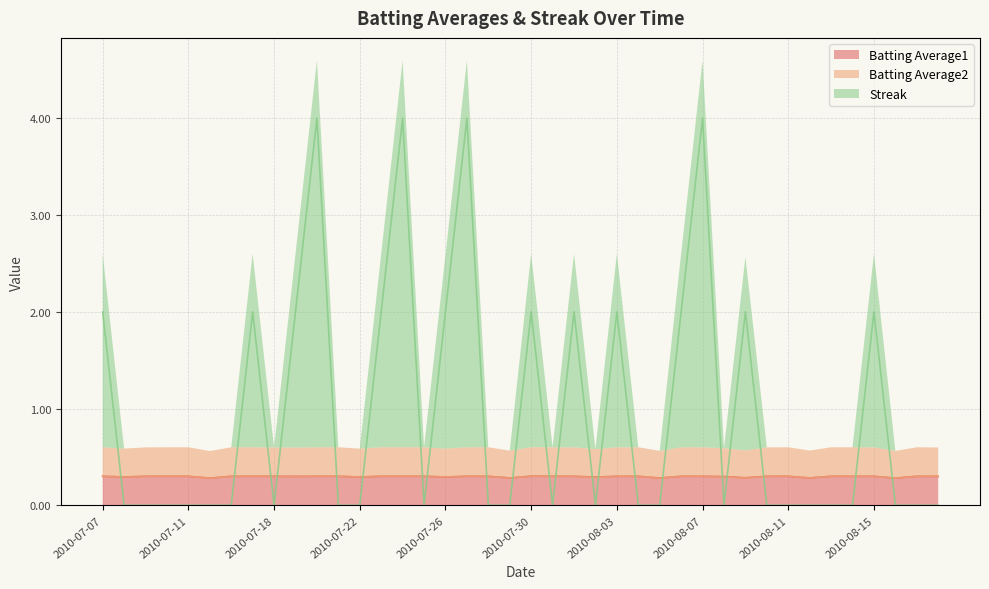

What is the sum of all Batting Average1 values?

11.9